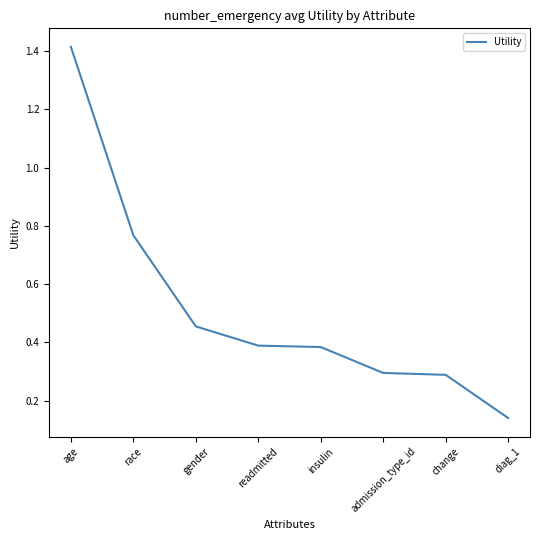

Which category has the highest value across all series?

age